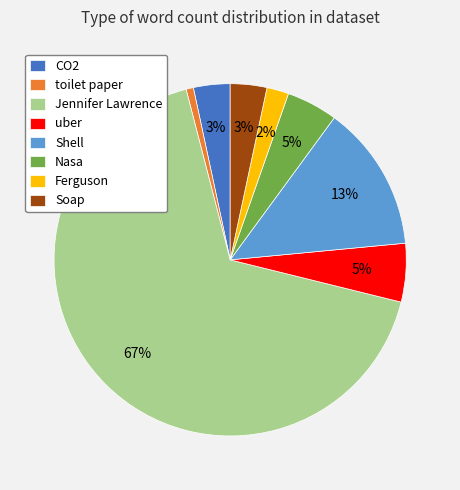

Between Soap and toilet paper, which is larger?

Soap